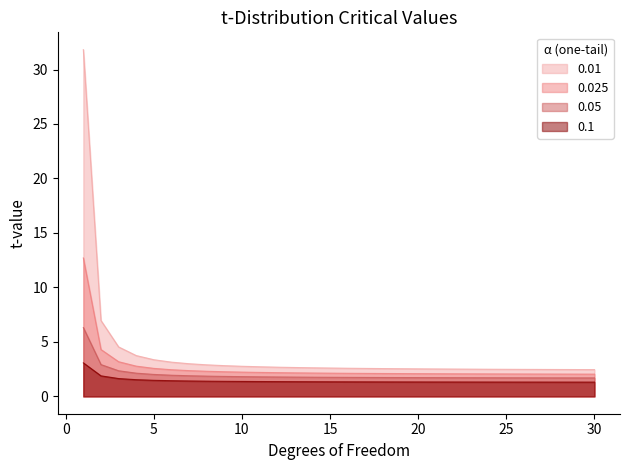

At which label does 0.01 reach its peak?

1